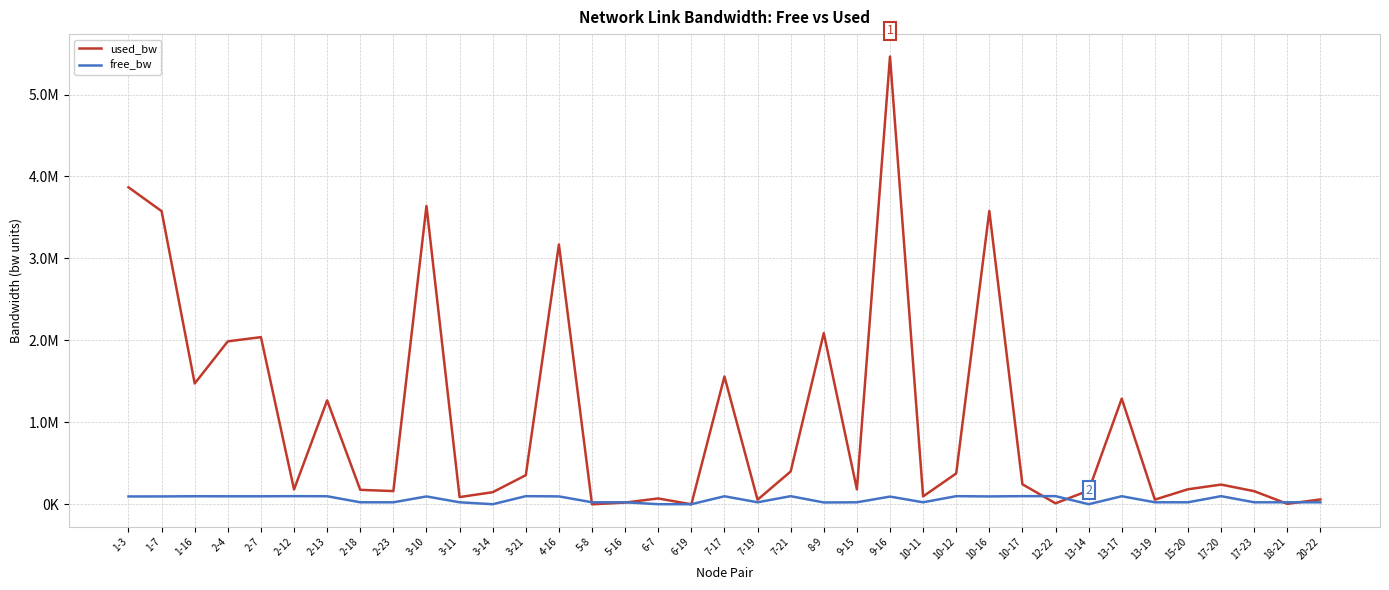

Which series has the largest total across all categories?

used_bw